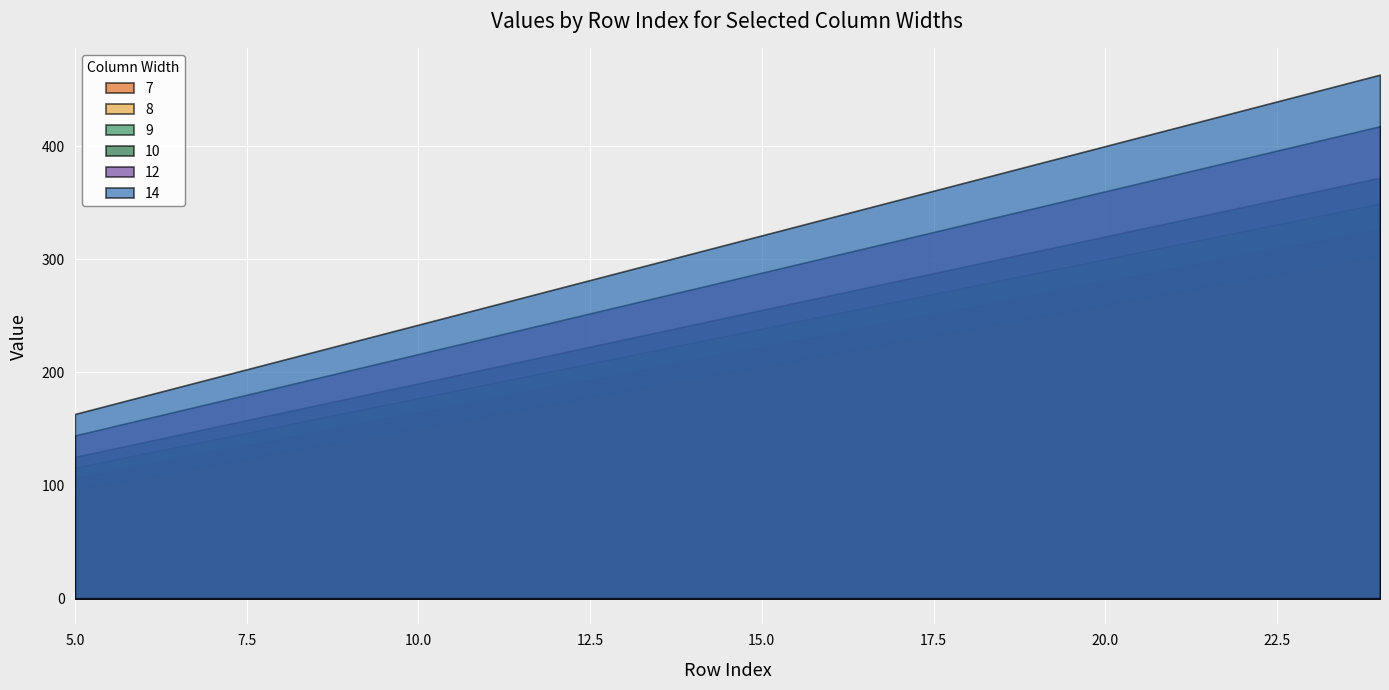

How many series are shown in this chart?

6